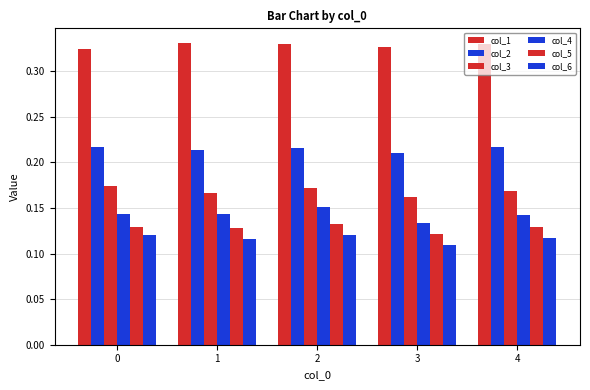

At which label is col_3 closest to 0?

3